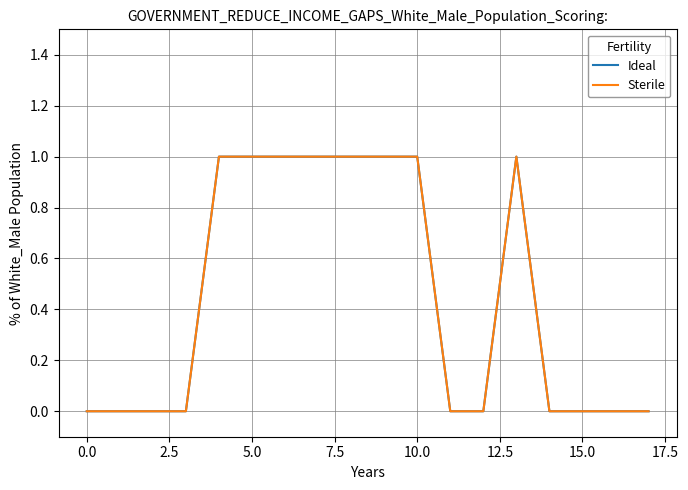

Does the chart have visible grid lines?

Yes